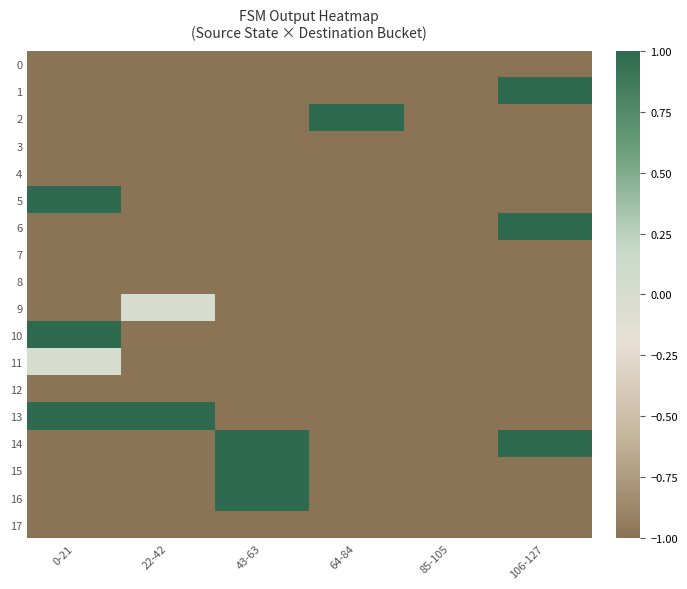

Between 43-63 and 64-84, which series saw the biggest shift?

2